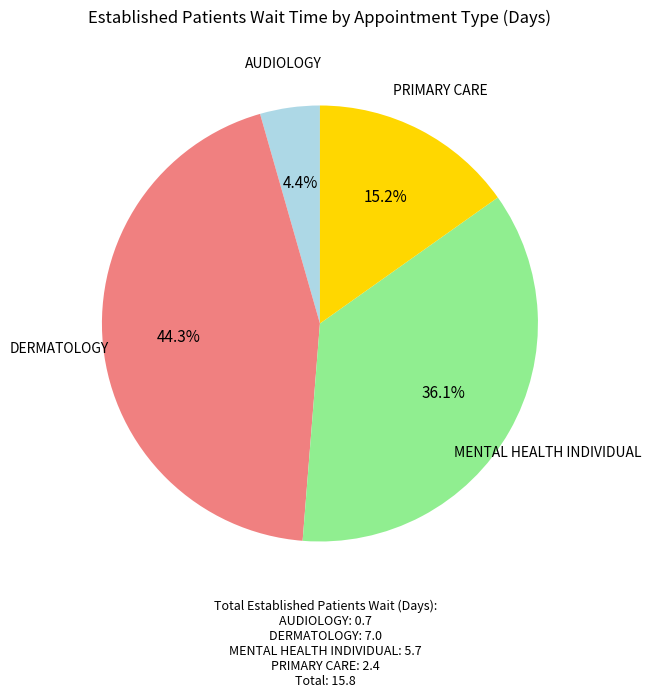

Does DERMATOLOGY represent more than half of the total?

No